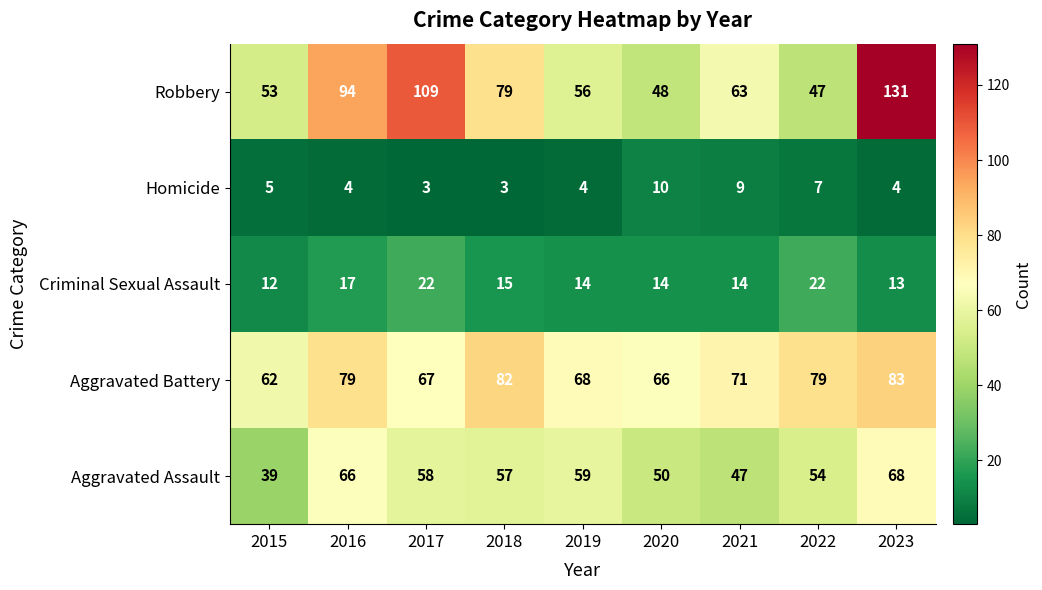

Count the number of data series in this chart.

5